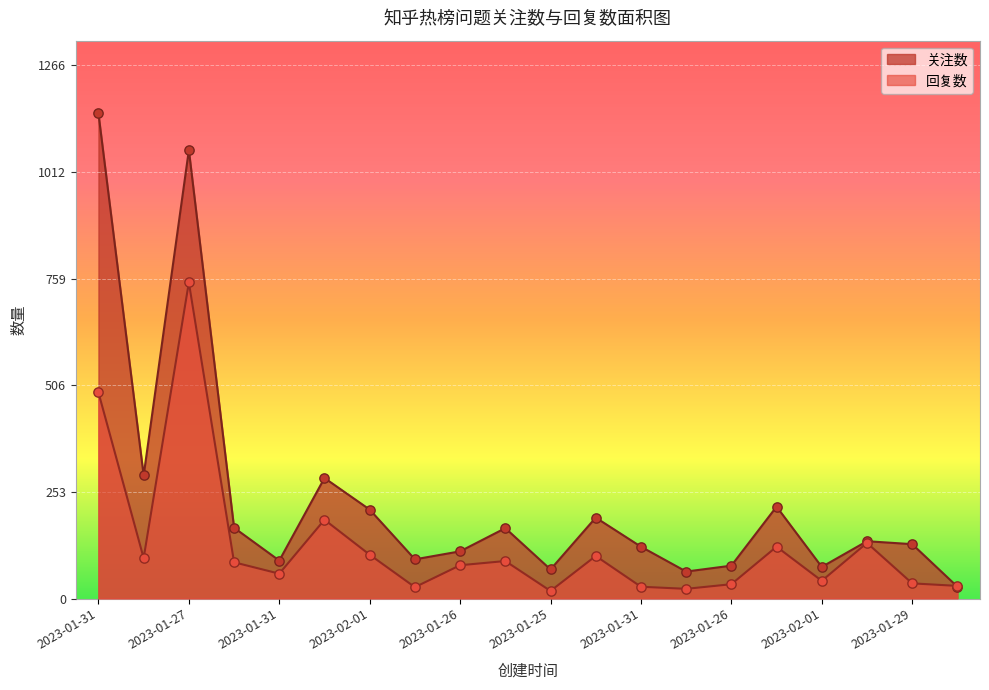

What is the total value across all series at 2023-01-30?

293